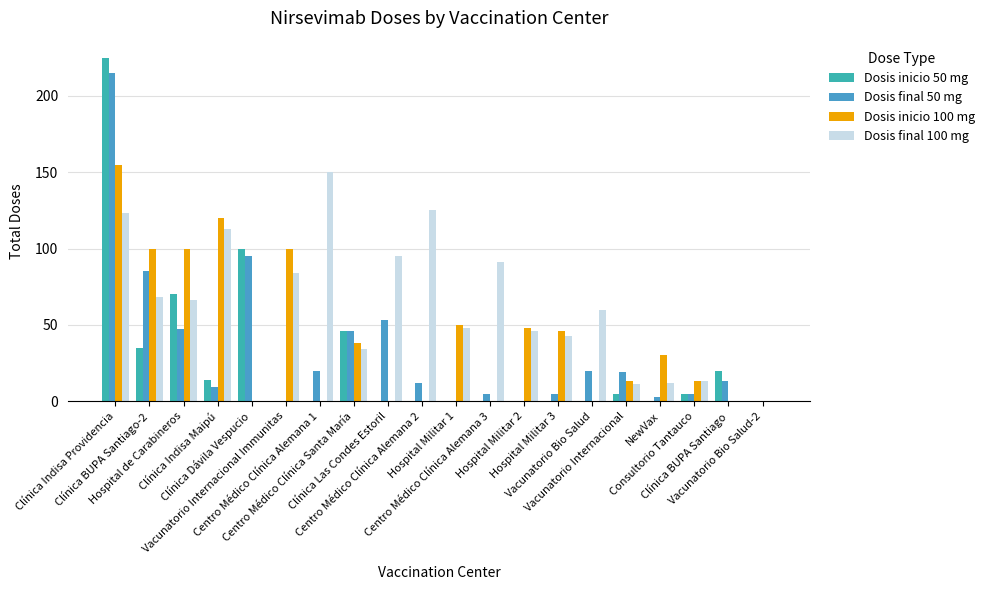

How many groups of bars are there?

20